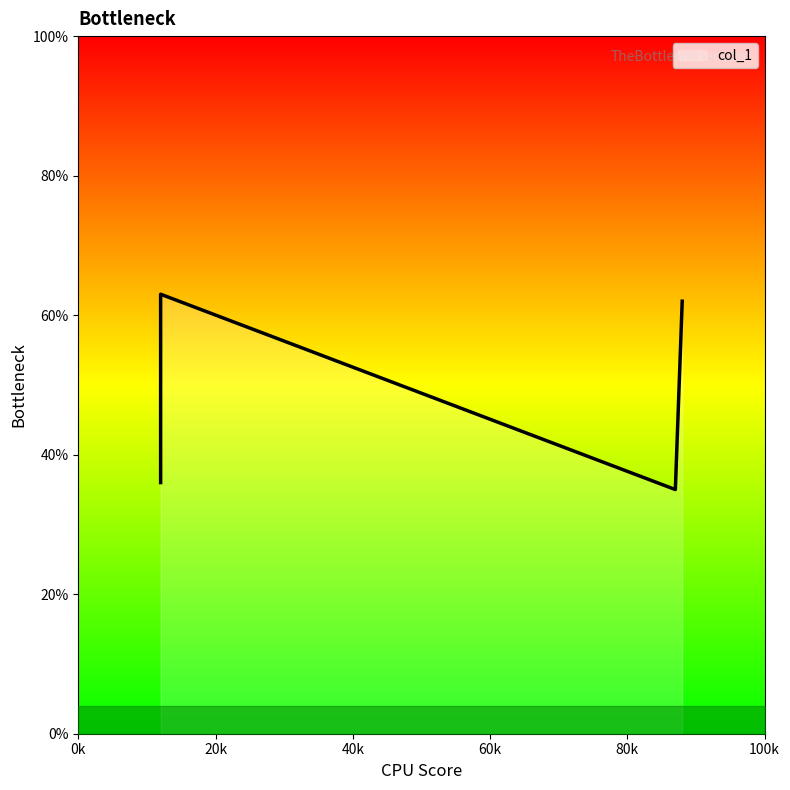

The value at 1 is 0.4. True or false?

True